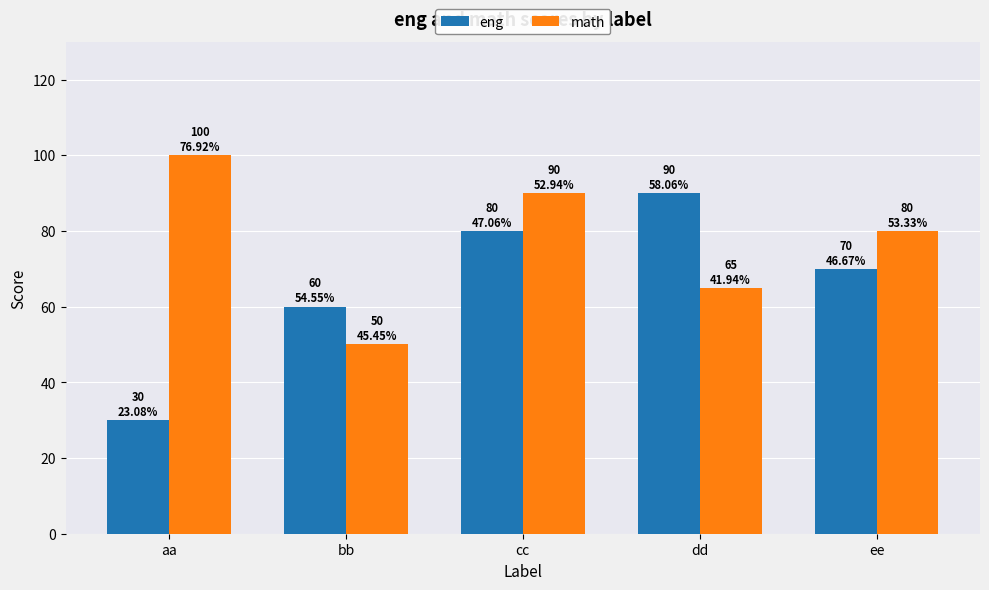

List the series in order of their peak value, highest first.

math, eng